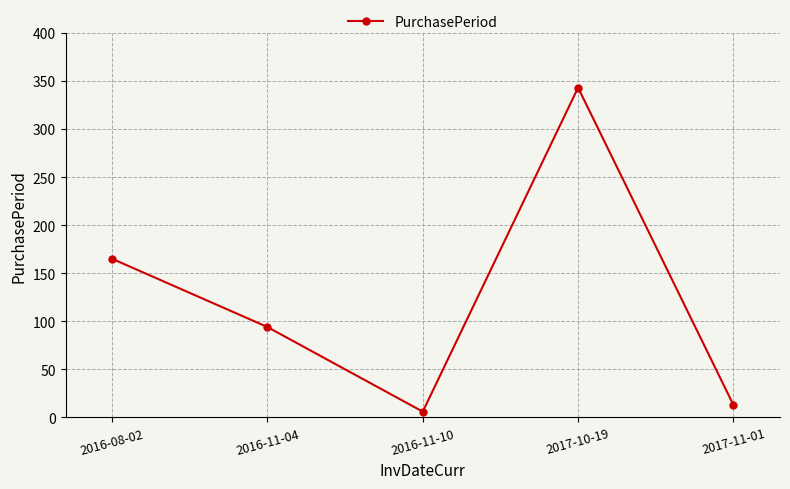

What is the difference between the values at 2016-11-10 and 2017-10-19?

337